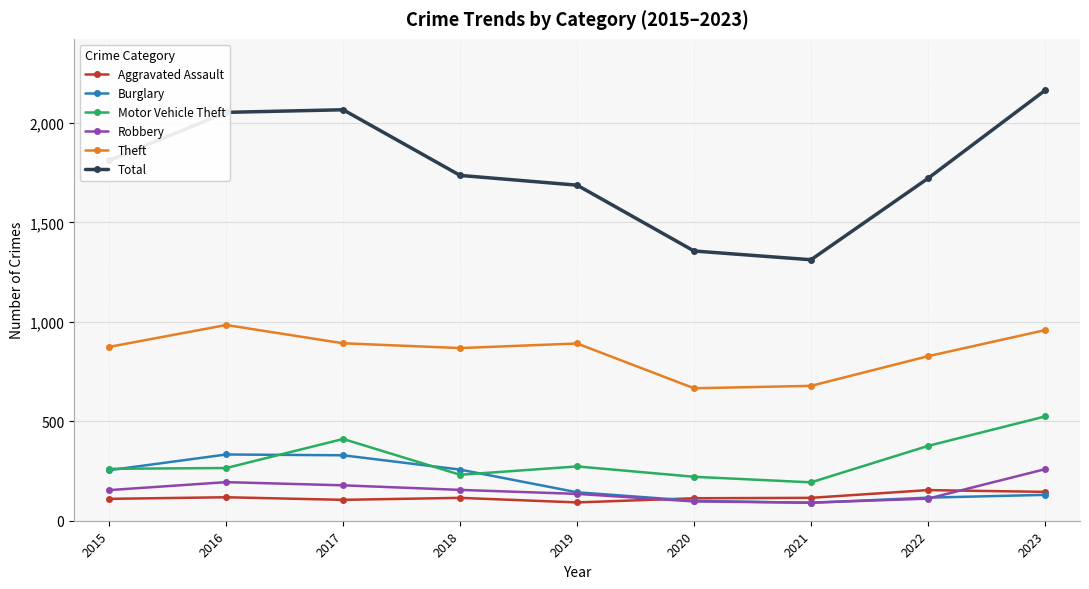

What is the value of the Robbery point at the 8th from the left?

111